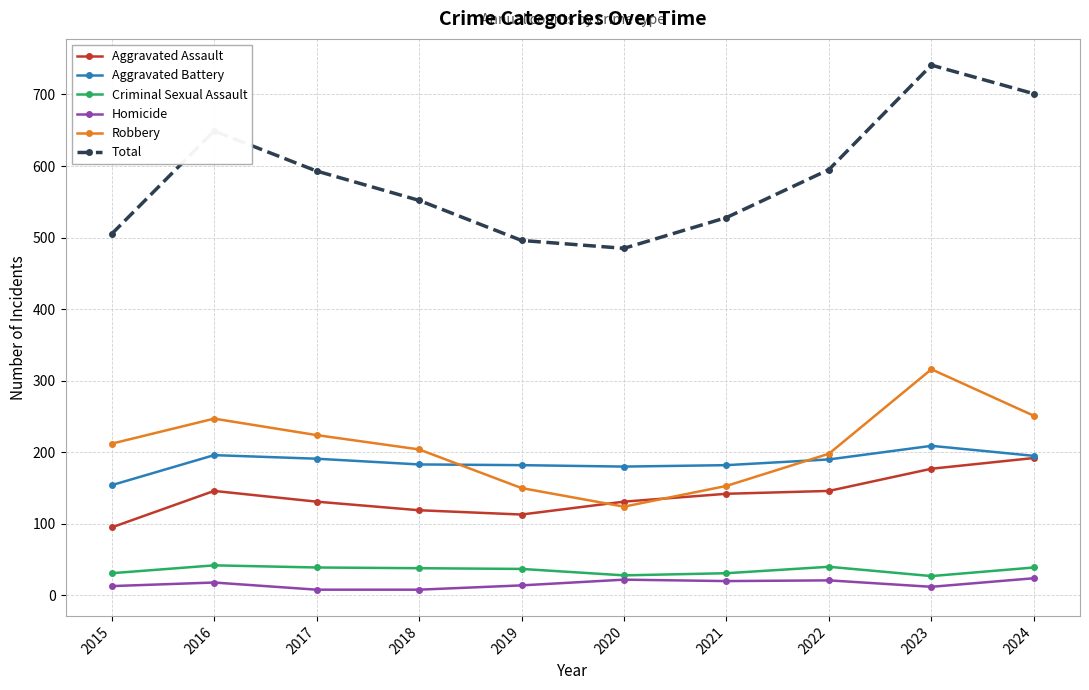

Between which two adjacent categories do Aggravated Assault and Robbery first intersect?

2019 and 2020